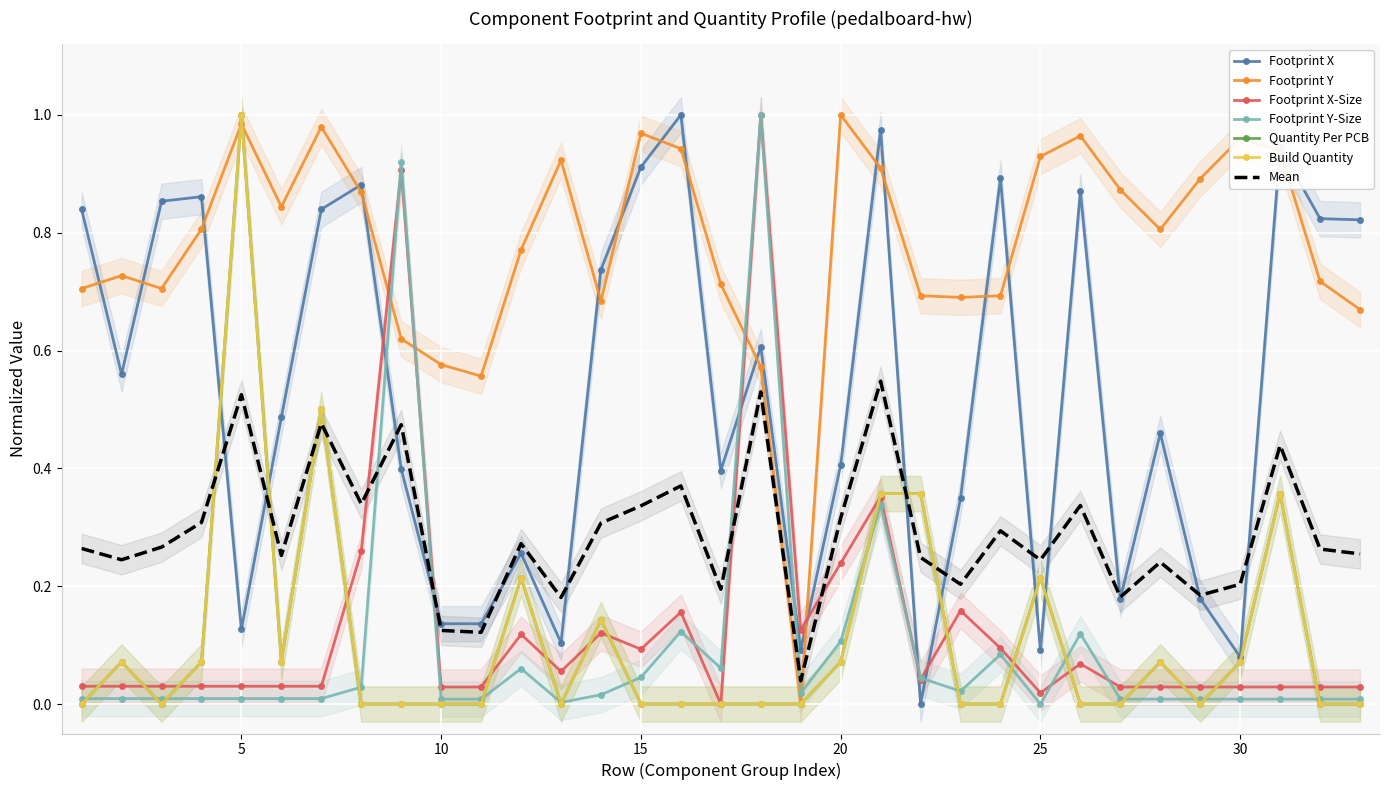

Which series ends up on top after the final intersection of Footprint Y and Footprint X?

Footprint X